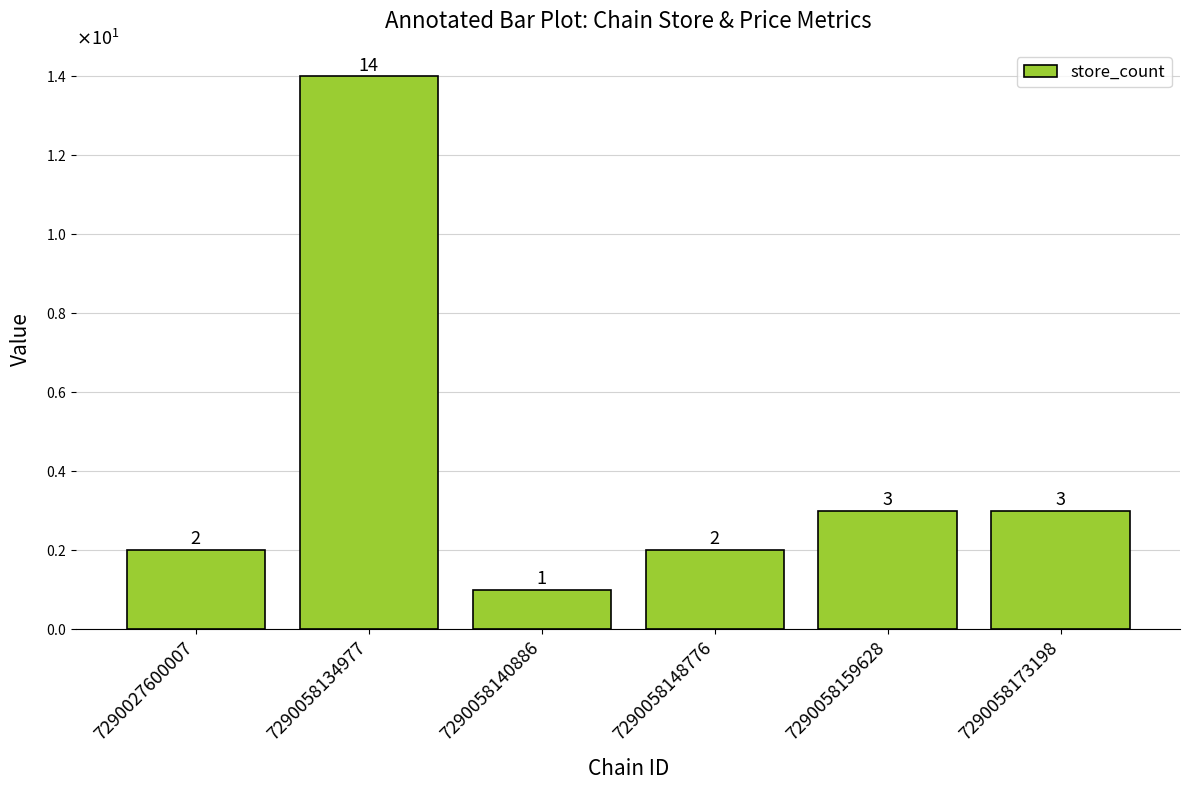

Does the chart contain any negative values?

No